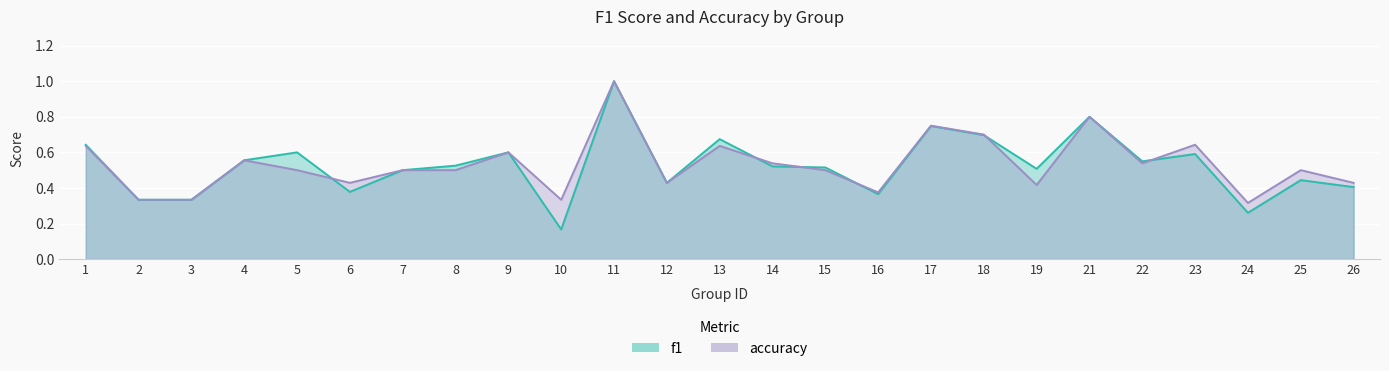

Does the chart display data point markers on the line(s)?

No